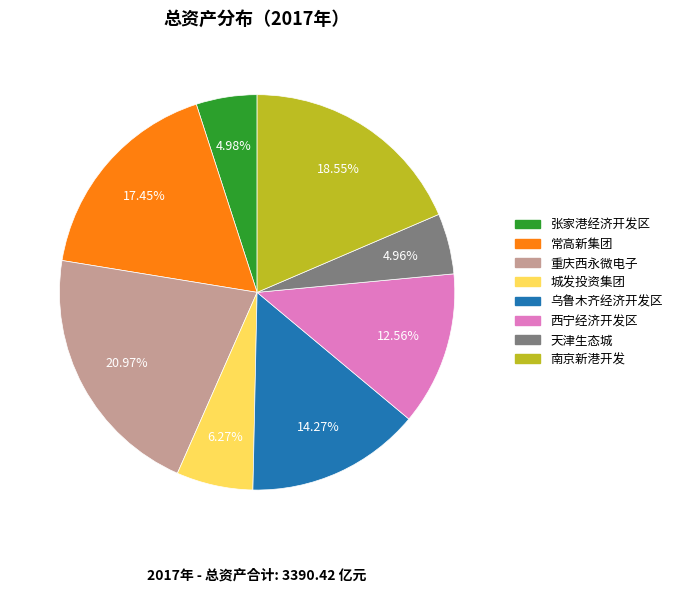

How many segments does this pie chart have?

8